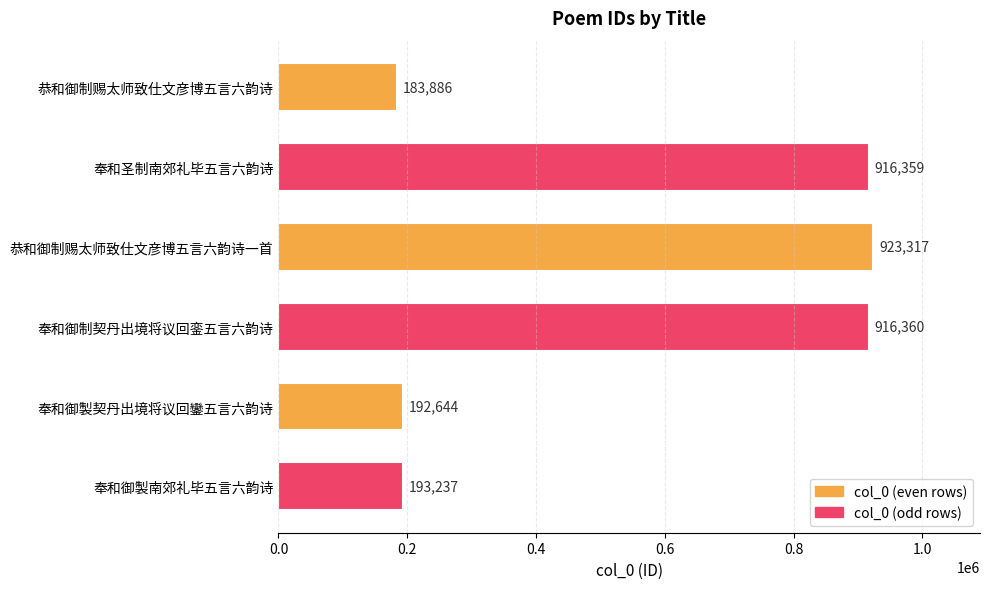

Rank the categories by value from lowest to highest.

恭和御制赐太师致仕文彦博五言六韵诗, 奉和御製契丹出境将议回鑾五言六韵诗, 奉和御製南郊礼毕五言六韵诗, 奉和圣制南郊礼毕五言六韵诗, 奉和御制契丹出境将议回銮五言六韵诗, 恭和御制赐太师致仕文彦博五言六韵诗一首